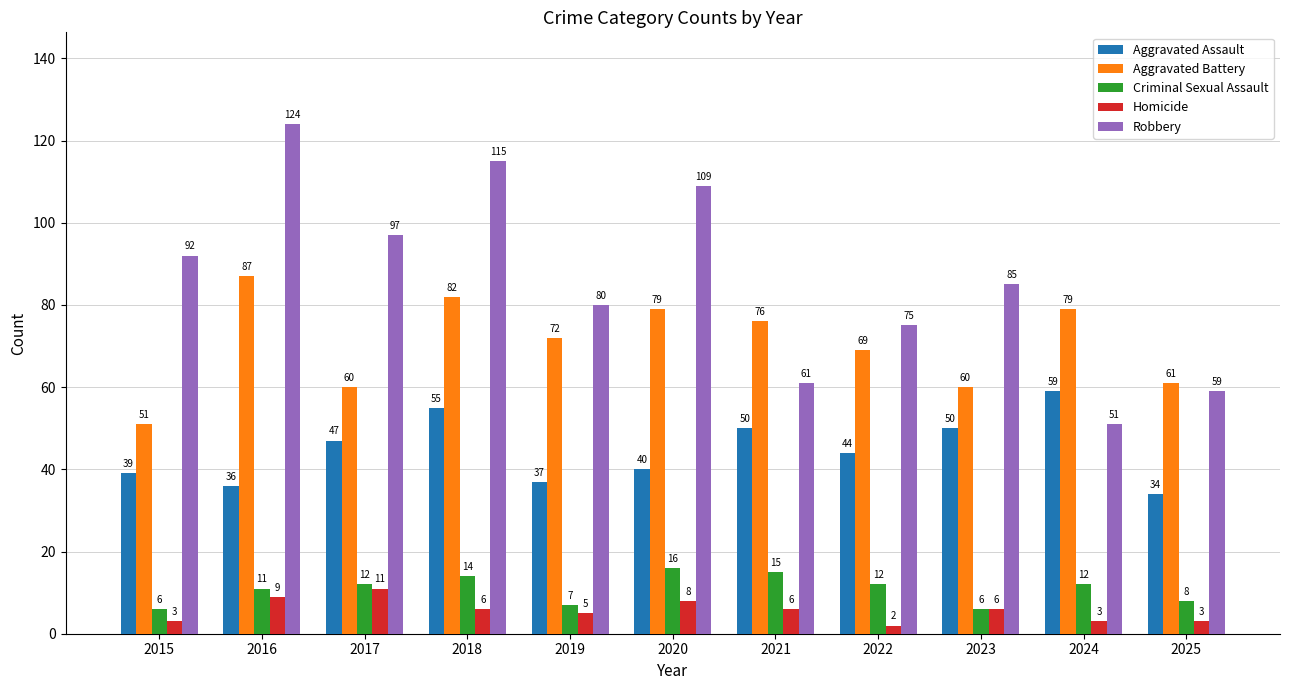

Is it true that Aggravated Assault equals 13 at 2020?

False